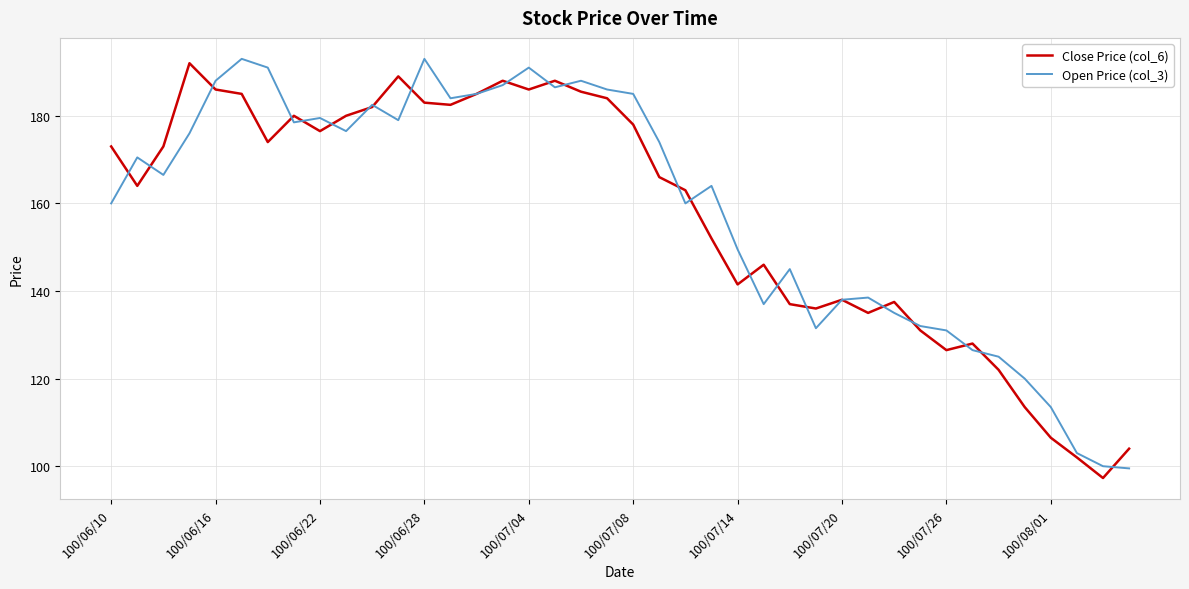

Which series has the largest total across all categories?

Open Price (col_3)